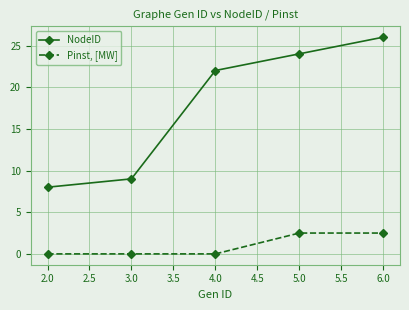

Is the value of NodeID at 5.0 greater than the value of Pinst, [MW] at 3.0?

Yes